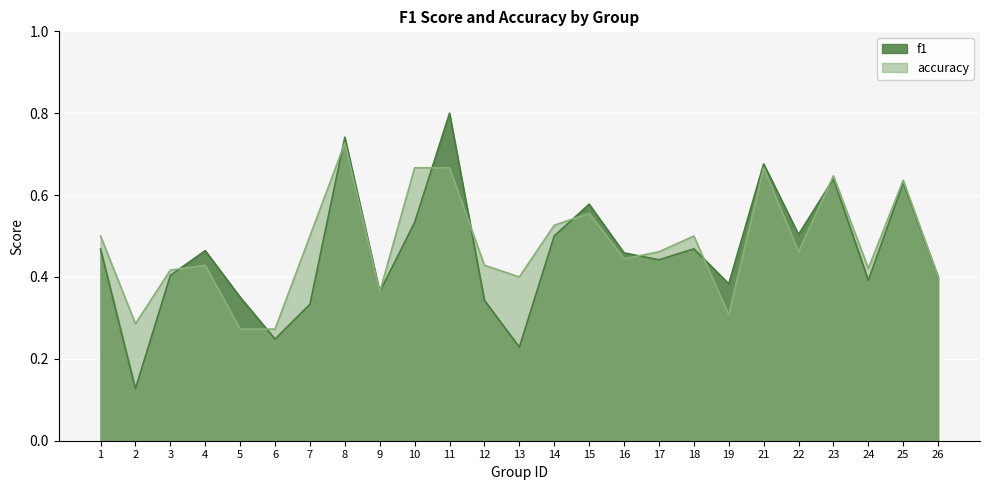

Which has a higher value, 17 or 14?

14